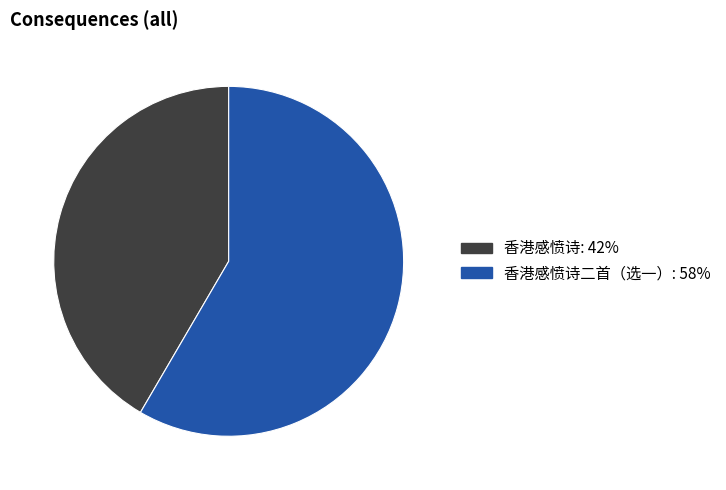

Is there a majority slice in this chart?

Yes